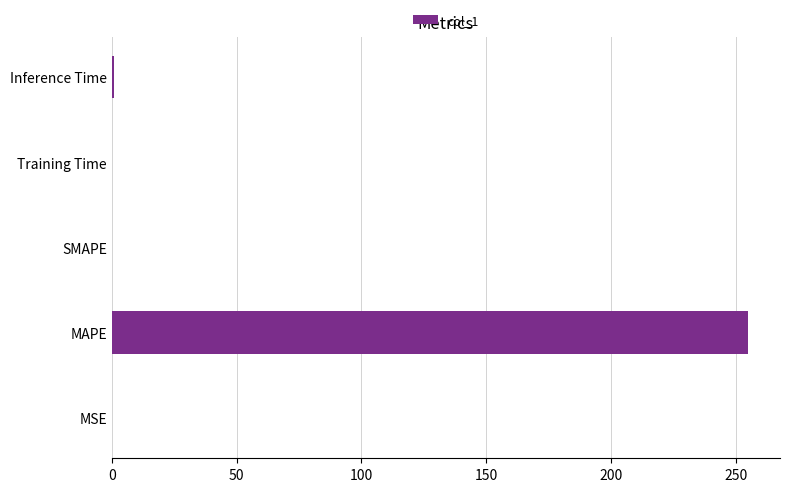

Between MAPE and MSE, which is larger?

MAPE